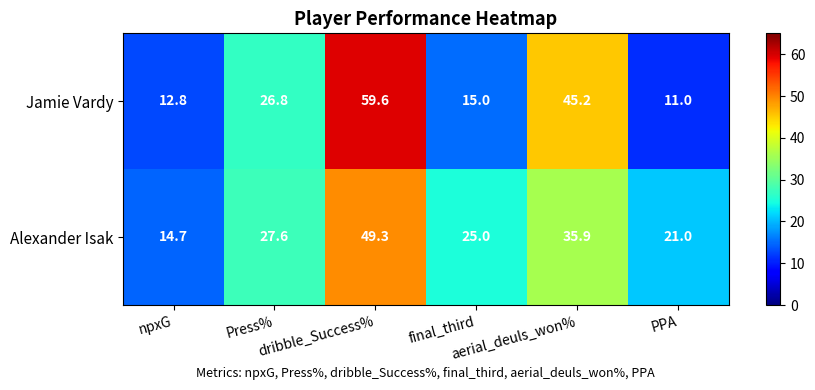

At how many categories does at least one series exceed 13?

6